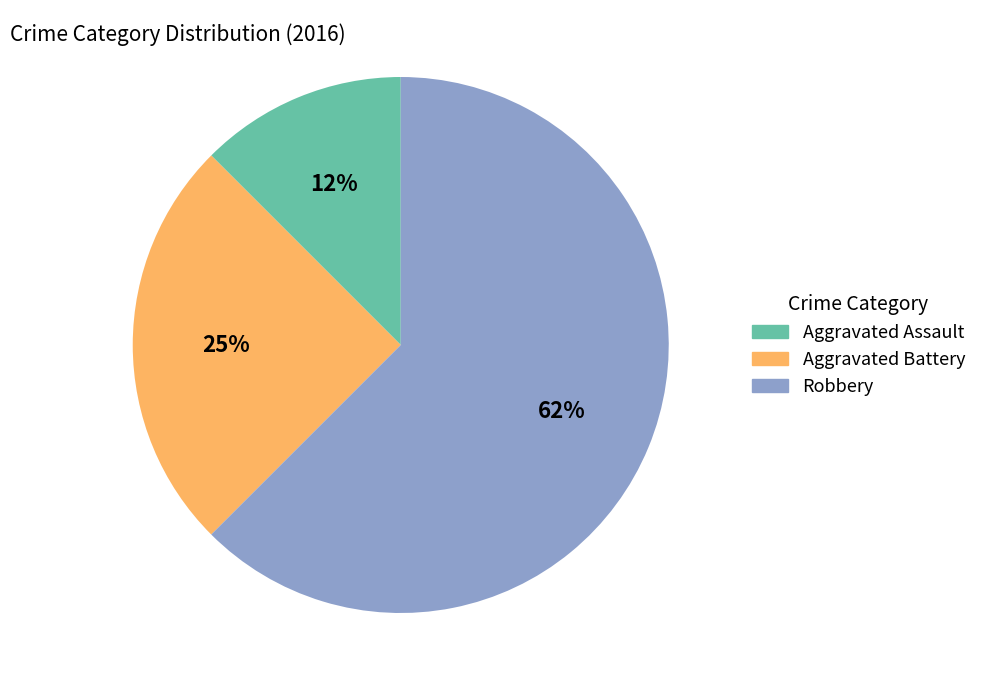

Rank the categories by value from highest to lowest.

Robbery, Aggravated Battery, Aggravated Assault